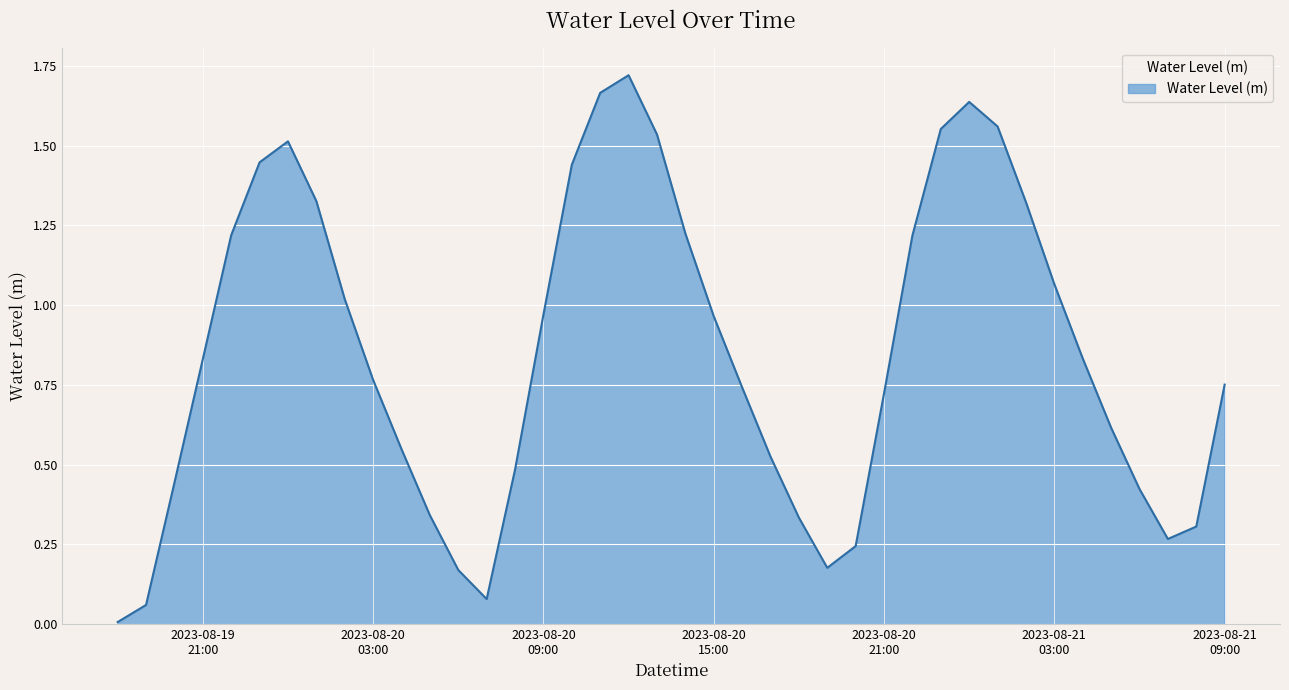

Does the chart display data point markers on the line(s)?

No